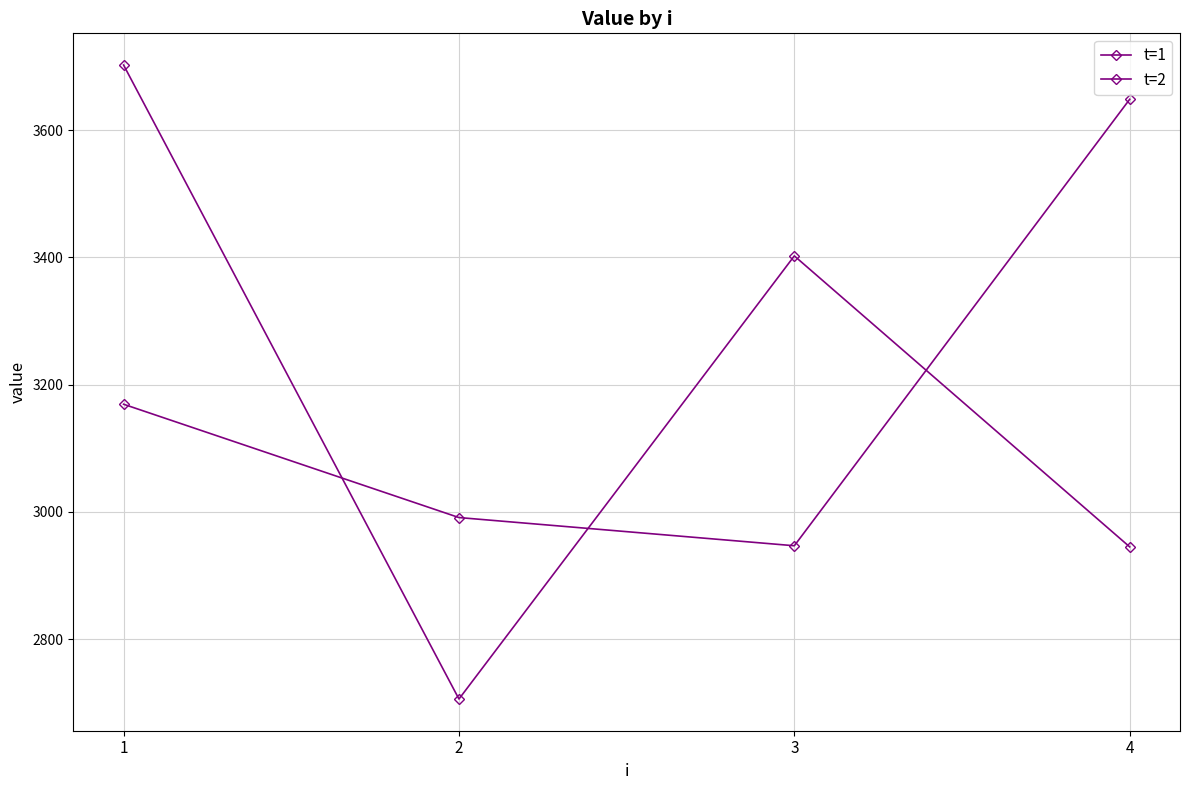

Which category has the lowest value in the t=1 series?

3